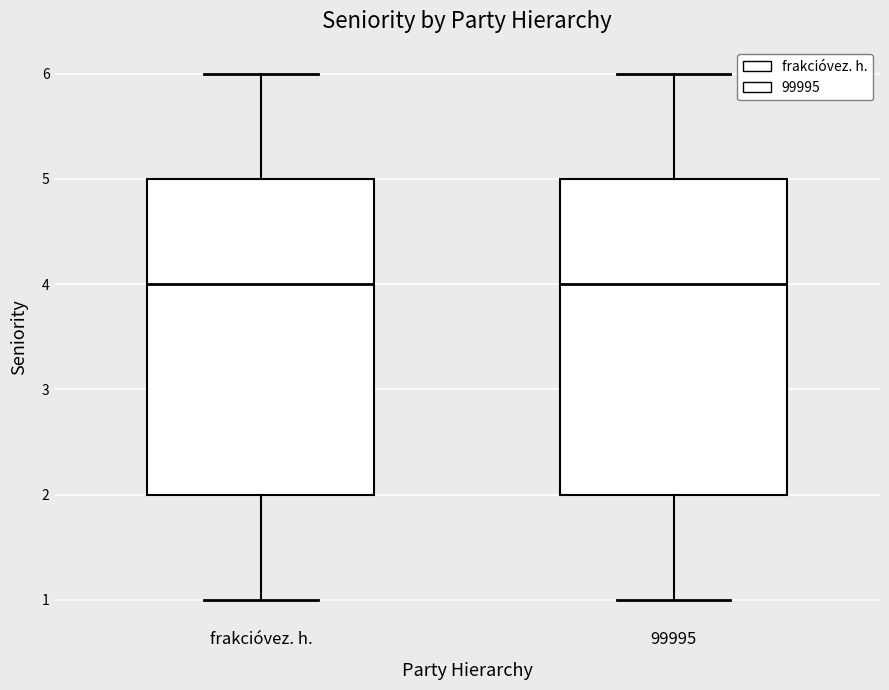

Rank the series at 4 from lowest to highest value.

frakcióvez. h., 99995